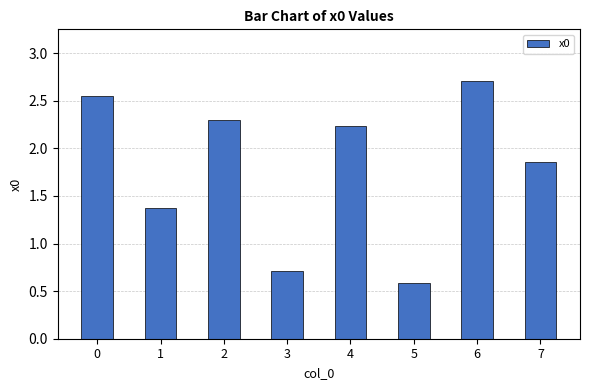

List the labels in order of value, largest first.

6, 0, 2, 4, 7, 1, 3, 5